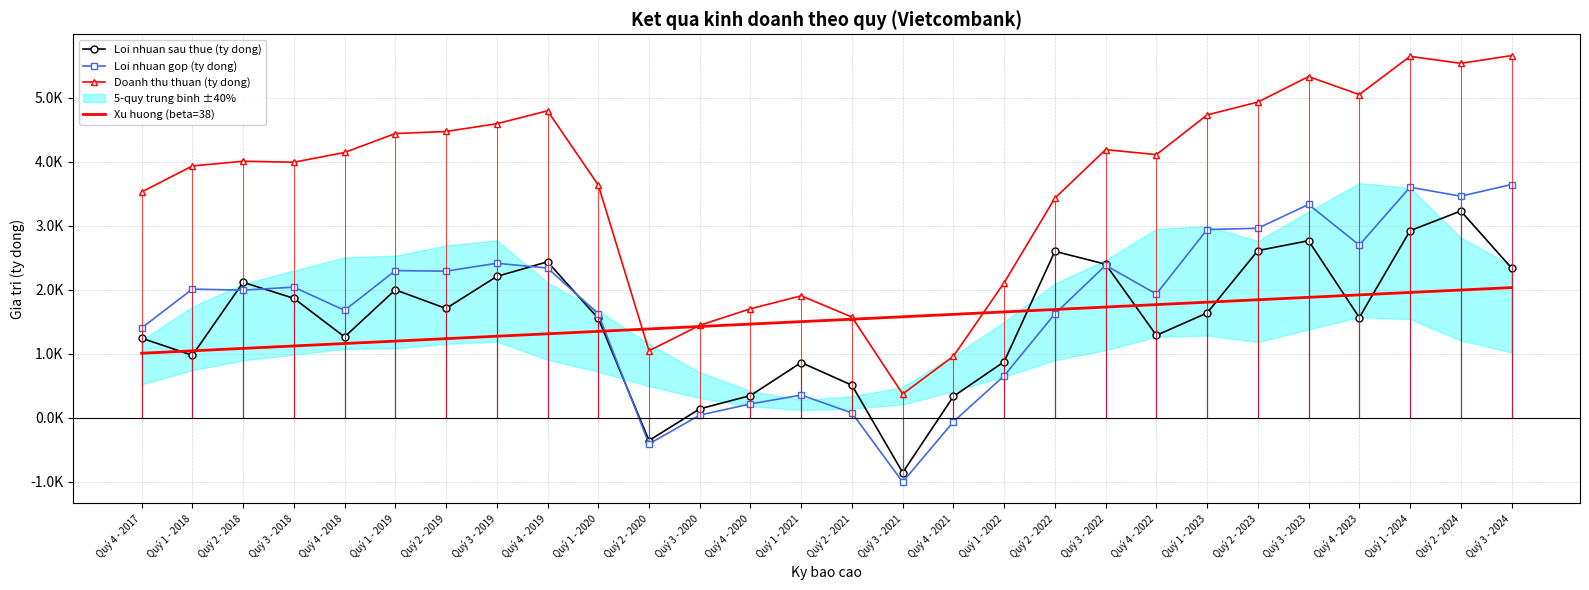

True or false: Doanh thu thuan (ty dong) and Xu huong (beta=38) cross at least once.

True